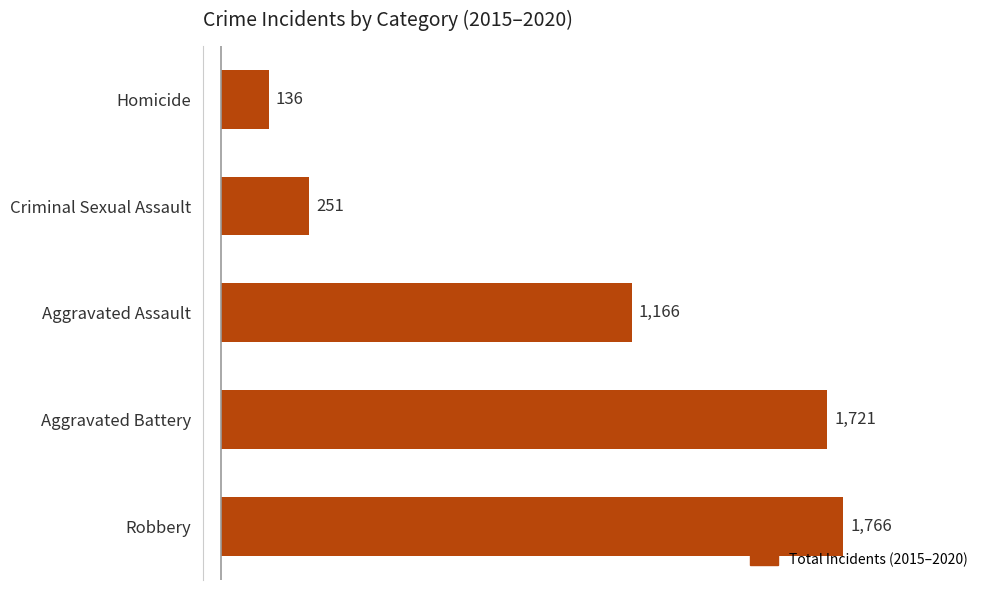

How many values are below 1166?

2